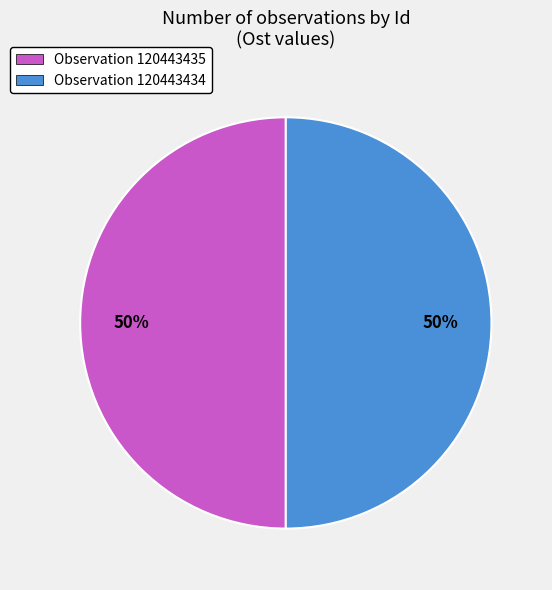

Combined, do Observation 120443435 and Observation 120443434 account for over 50%?

Yes